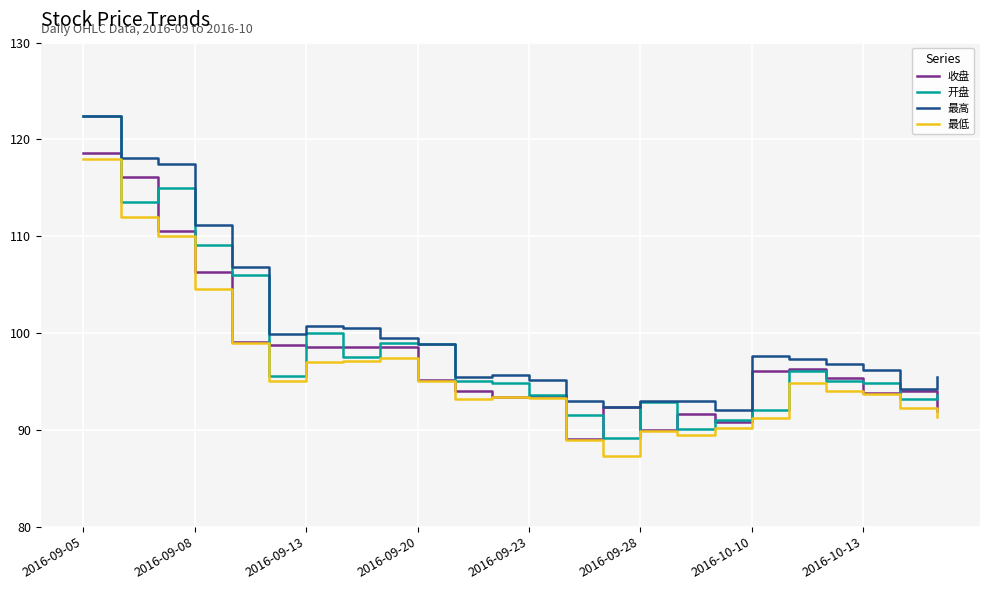

True or false: 最高 and 最低 intersect in this chart.

False